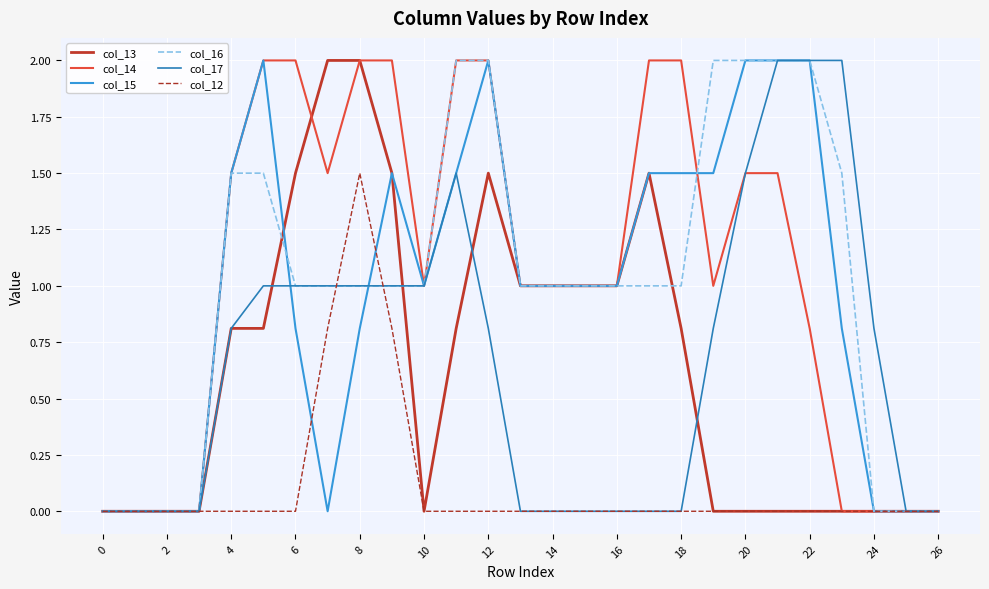

What is the maximum value for col_14?

2.0